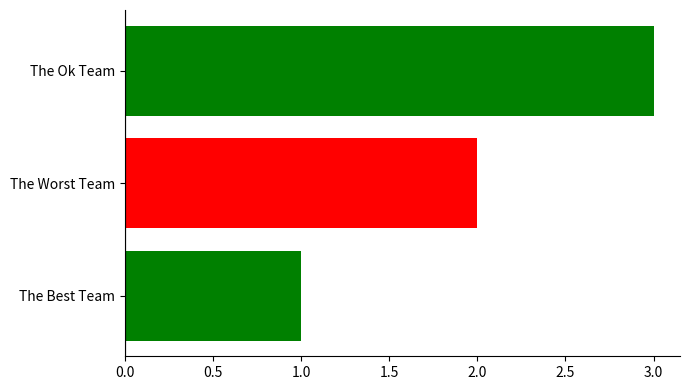

List the labels in order of value, smallest first.

The Best Team, The Worst Team, The Ok Team